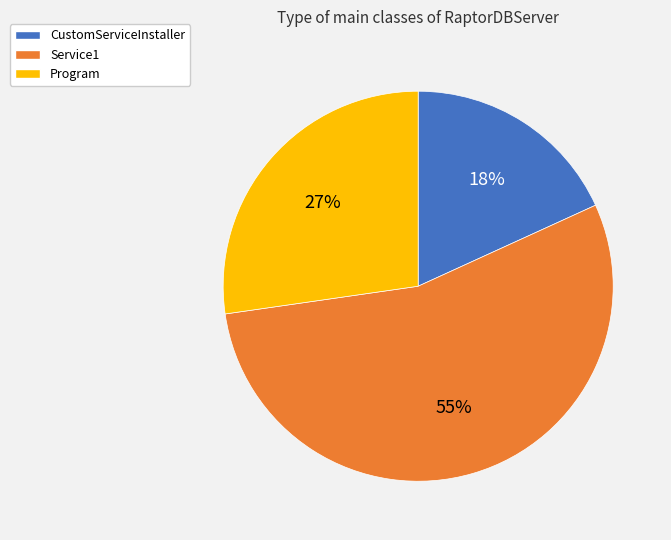

What is the majority slice?

Service1